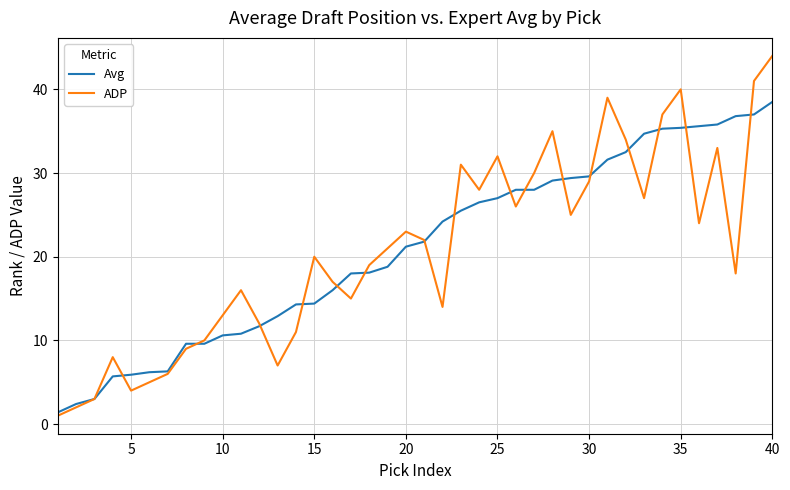

List the series in order of their peak value, highest first.

ADP, Avg